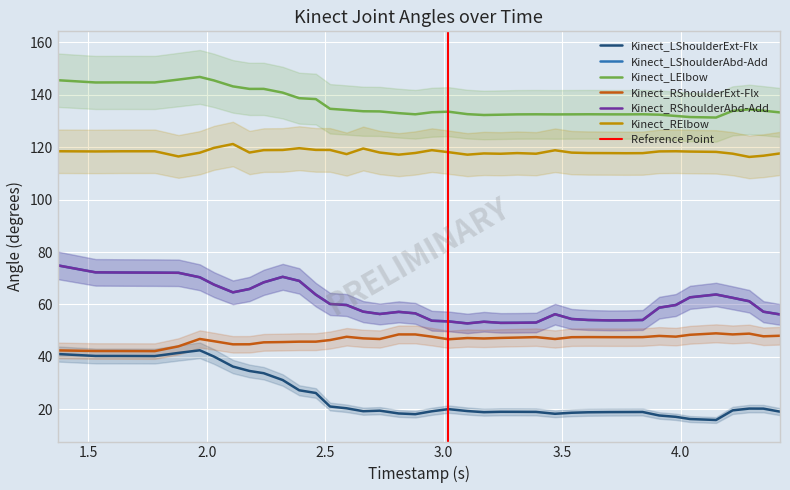

List the labels in order of Kinect_LElbow value, smallest first.

4.15, 4.04, 3.98, 3.17, 3.24, 3.91, 3.47, 3.31, 3.77, 3.54, 3.7, 2.88, 3.39, 3.61, 3.84, 3.1, 2.81, 4.42, 2.95, 3.02, 2.73, 2.66, 4.22, 4.35, 2.59, 4.29, 2.52, 2.46, 2.39, 2.32, 2.18, 2.24, 2.11, 1.53, 1.78, 1.64, 2.03, 1.37, 1.88, 1.97